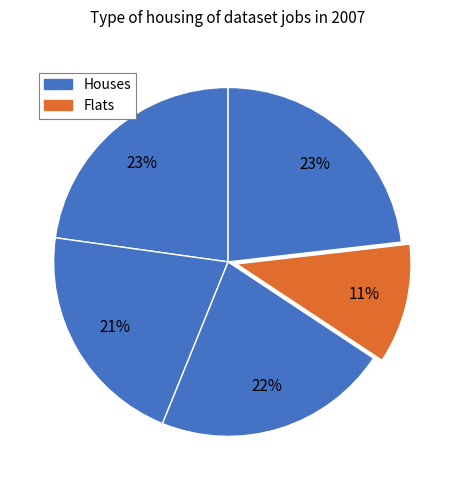

Is there a majority slice in this chart?

No